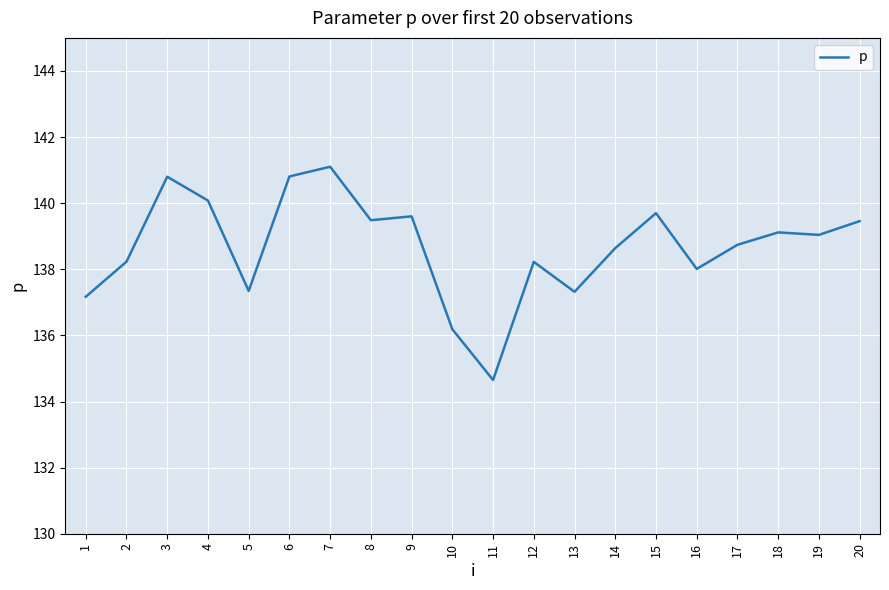

How many lines are shown in the chart?

1